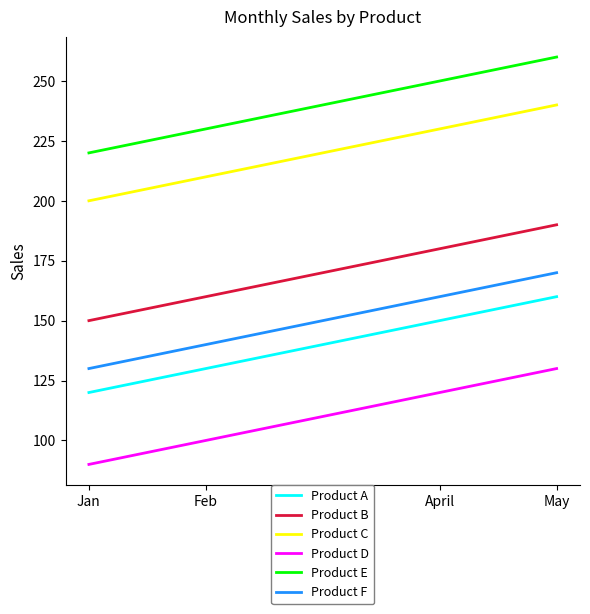

How many lines are shown in the chart?

6